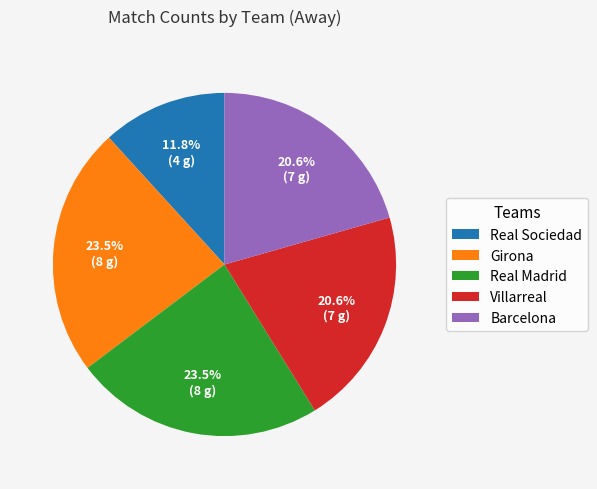

Which category has the smallest portion of the pie?

Real Sociedad